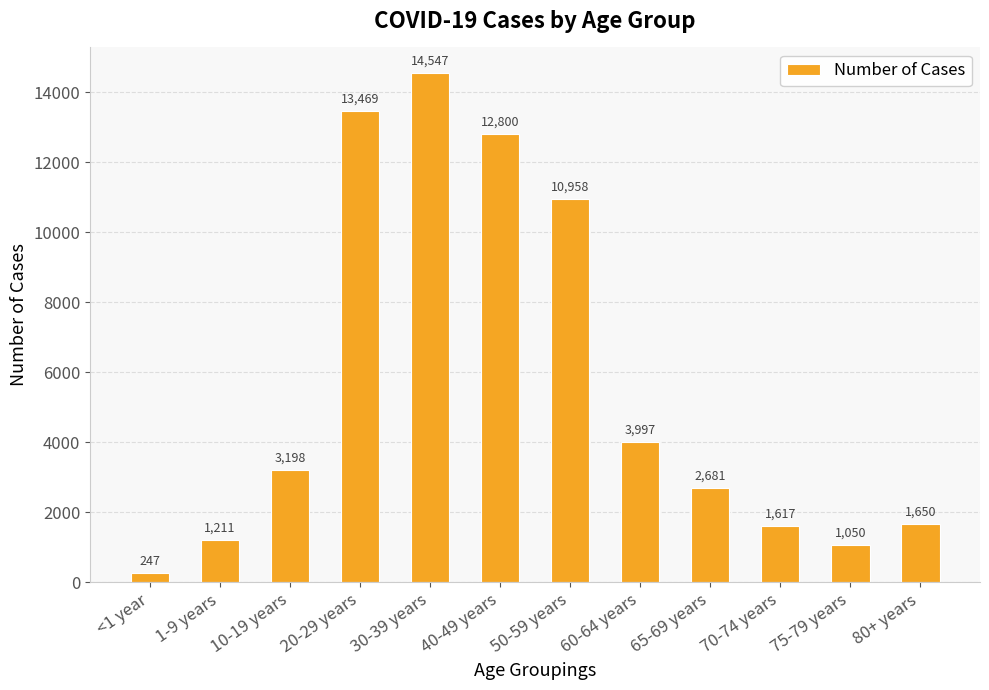

How many distinct data groups are displayed?

1